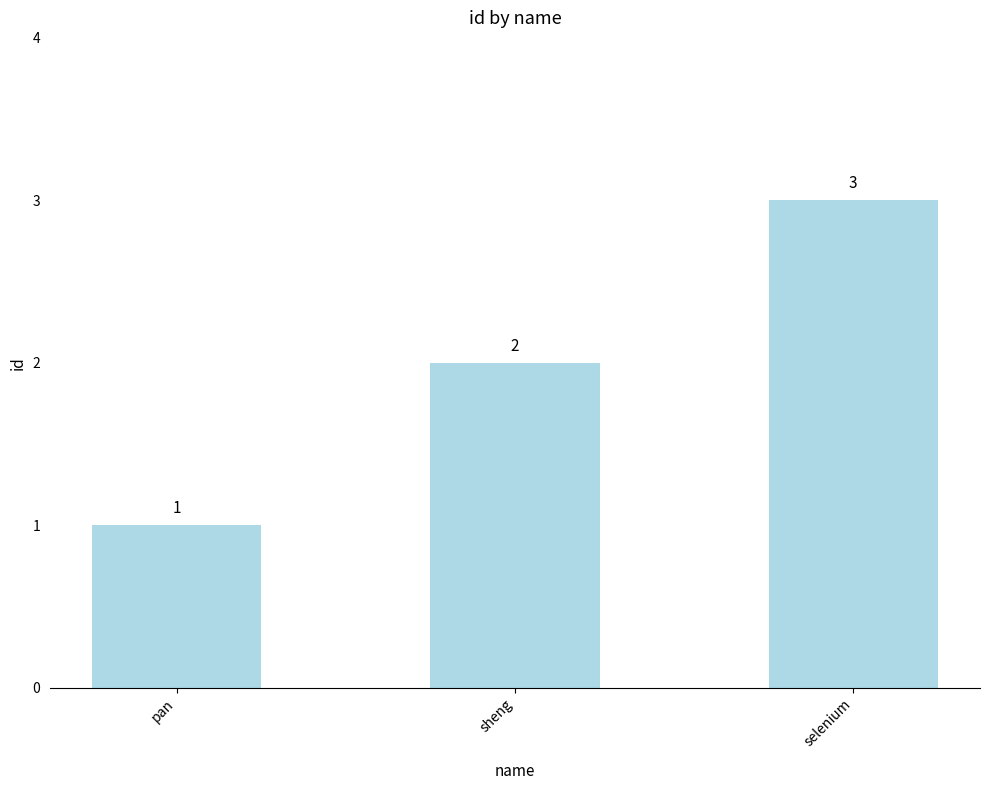

What is the ratio of the value at pan to the value at selenium?

0.3